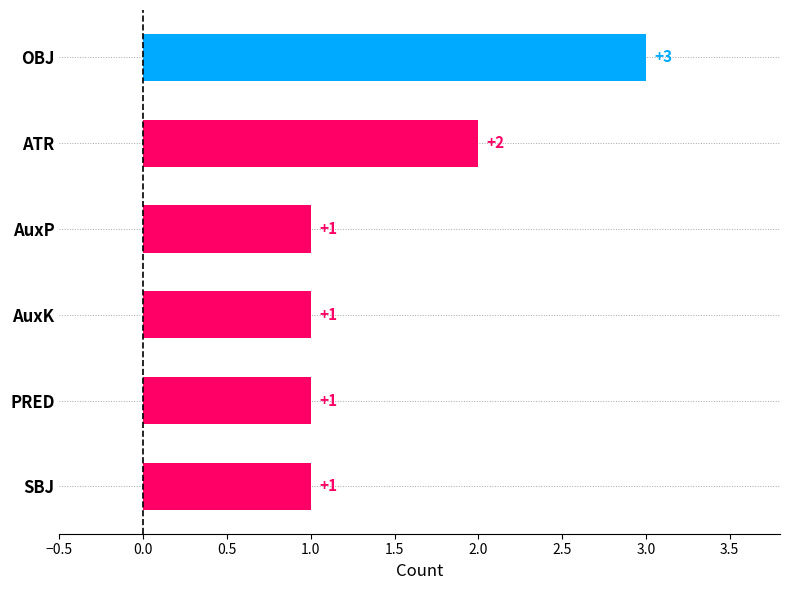

What is the ratio of the value at OBJ to the value at ATR?

1.5